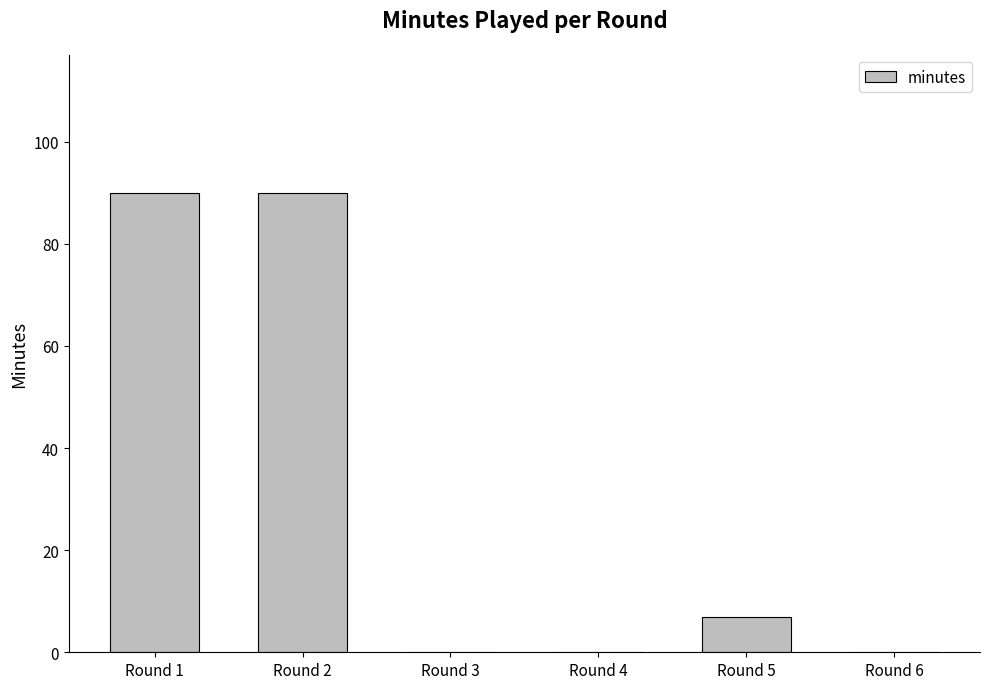

What value does the data have at Round 5?

7